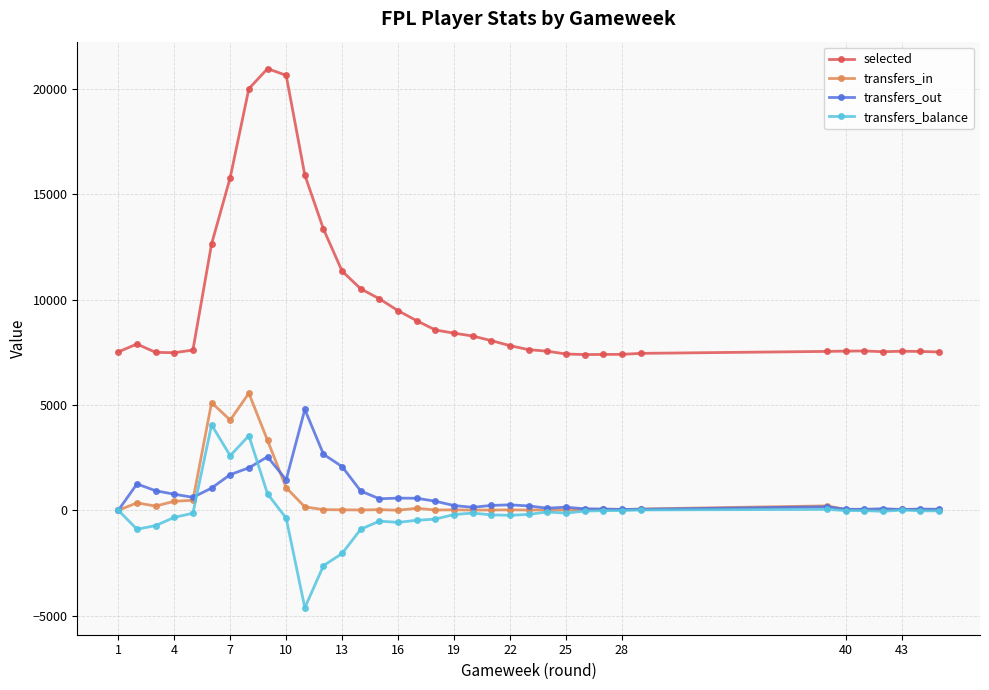

Which series has the widest spread of values?

selected